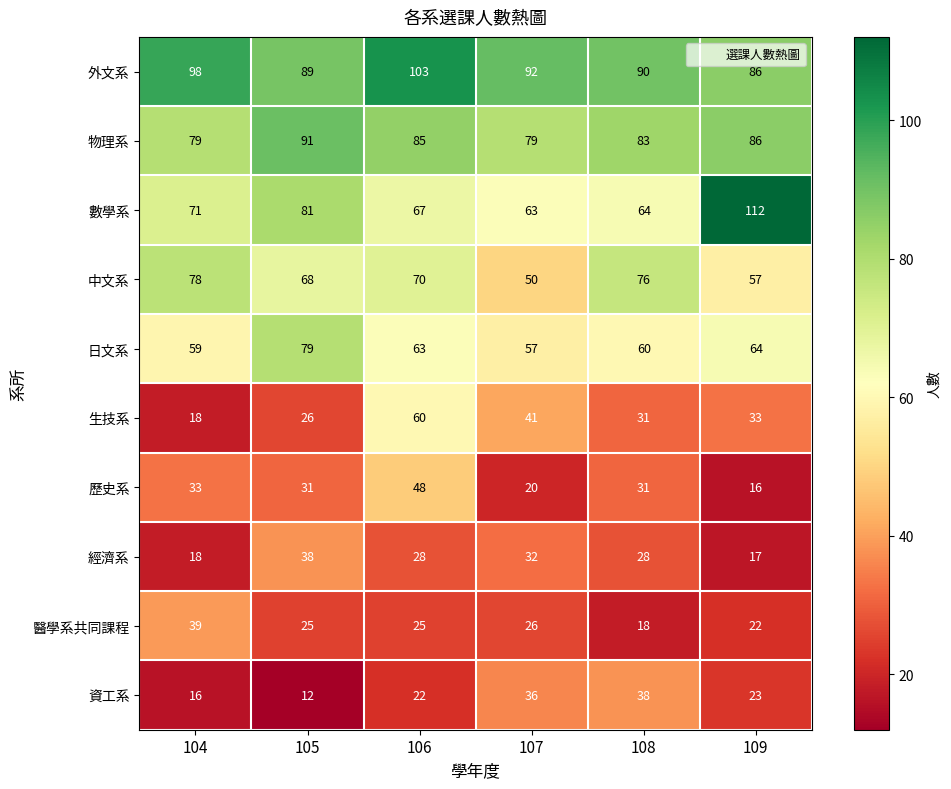

At which category is the sum across all series the highest?

106